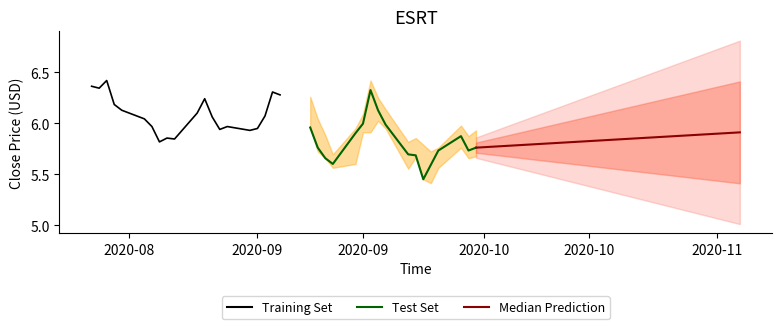

How many lines are shown in the chart?

3